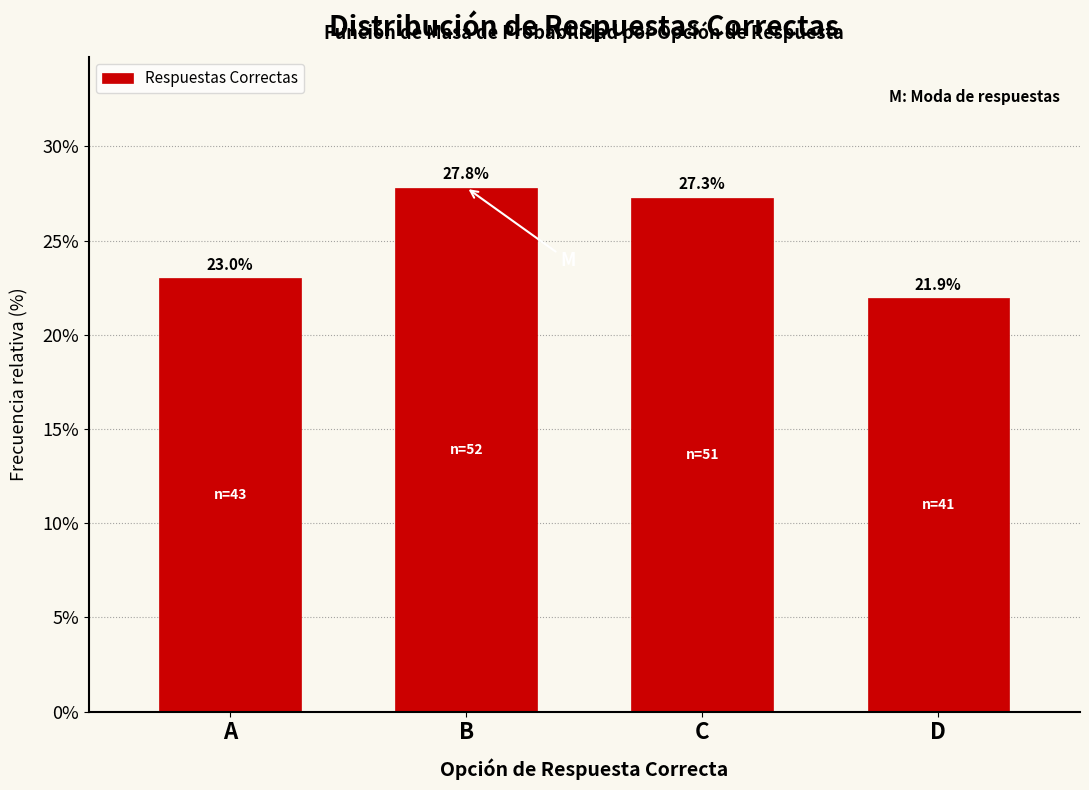

Reading left to right, extract all data points from this chart.

A=23.0	B=27.8	C=27.3	D=21.9